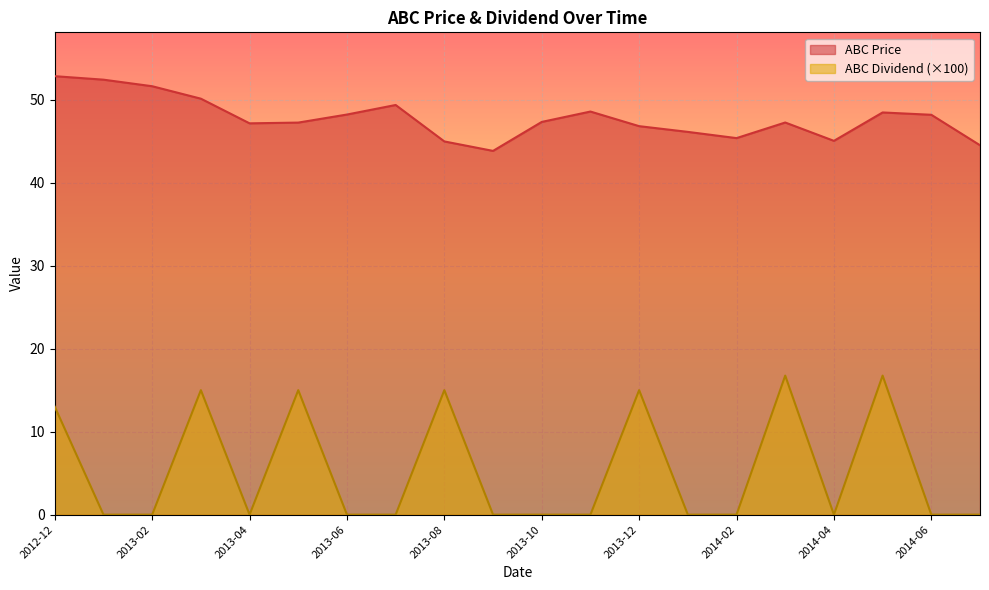

Between 2013-03 and 2014-06, which series saw the biggest shift?

ABC Dividend